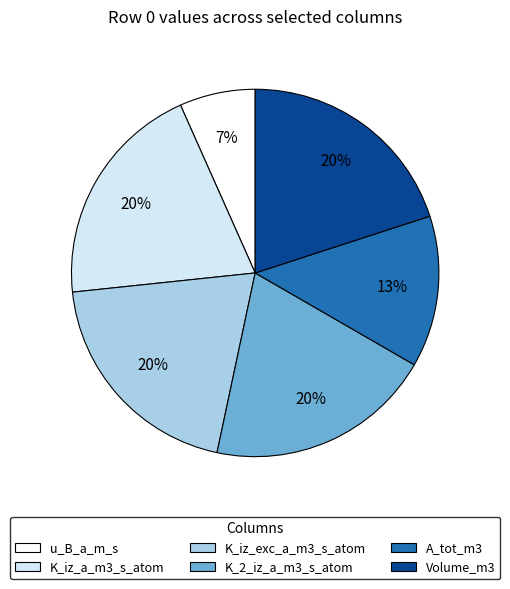

To the nearest percent, what is the difference between the largest and smallest slice percentages?

13%